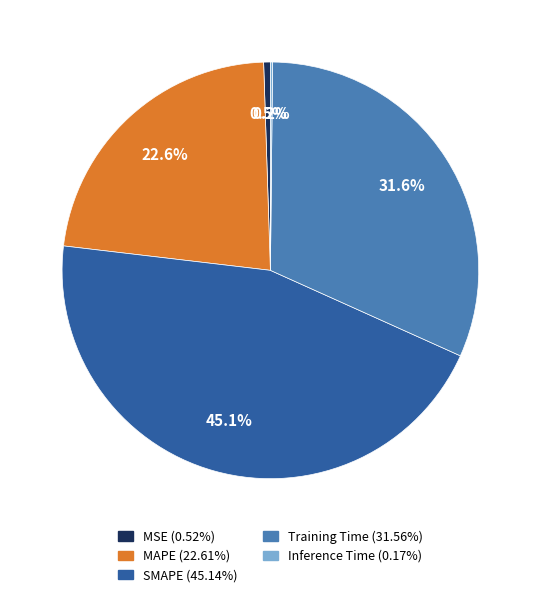

How much of the chart is everything except MAPE?

77.4%